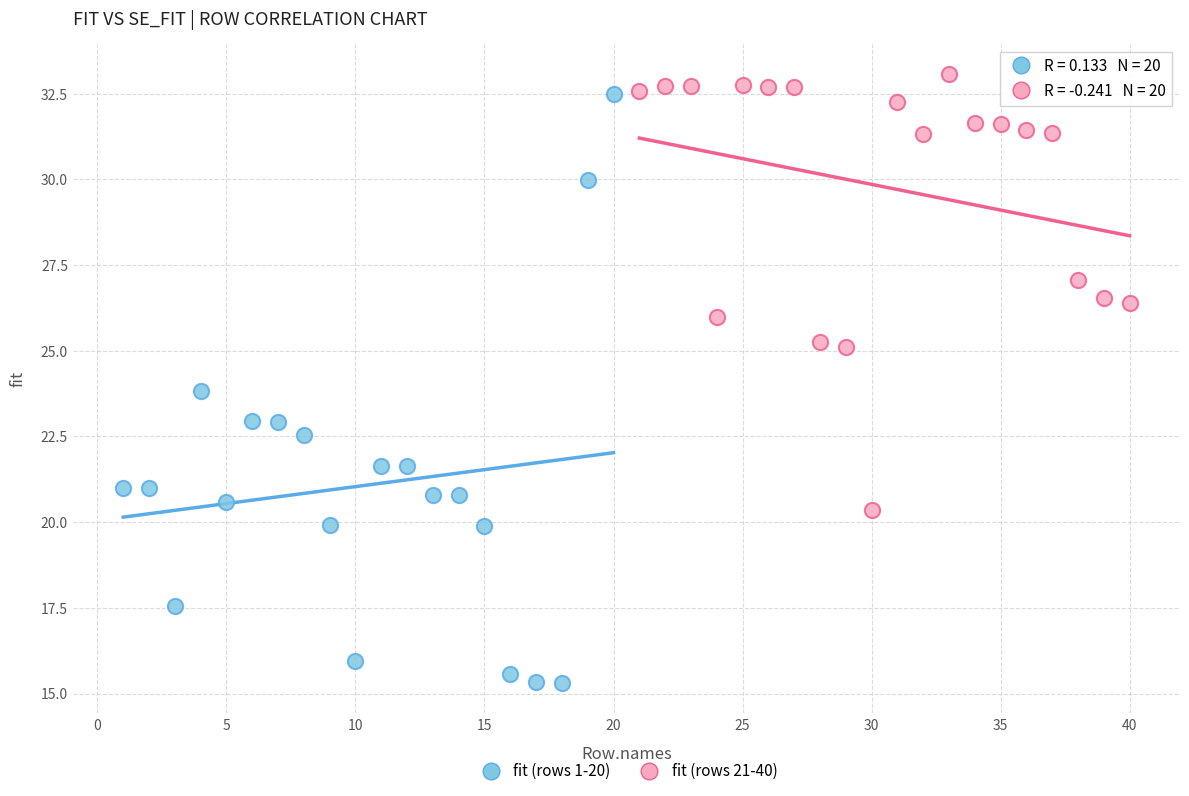

Which series reaches the minimum Y coordinate?

fit (rows 1-20)